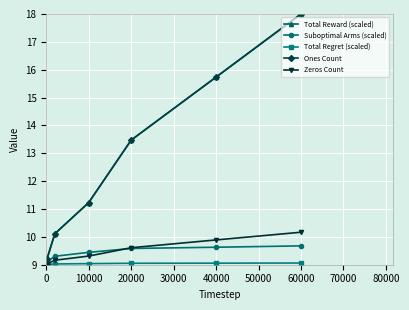

Which series has the largest total across all categories?

Total Reward (scaled)